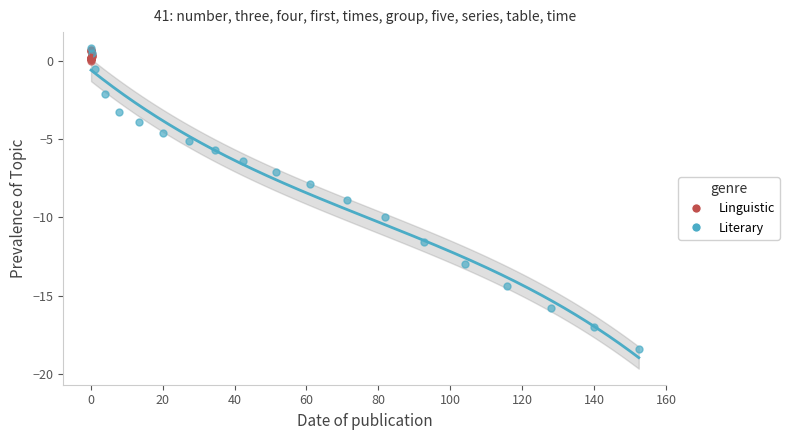

What are all the series names shown in the legend?

Linguistic, Literary